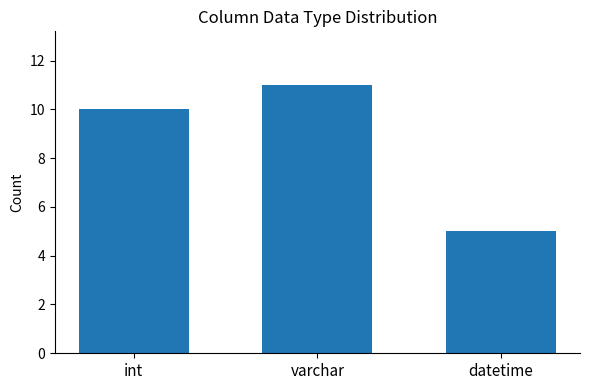

What is the label of the 1st bar from the left?

int